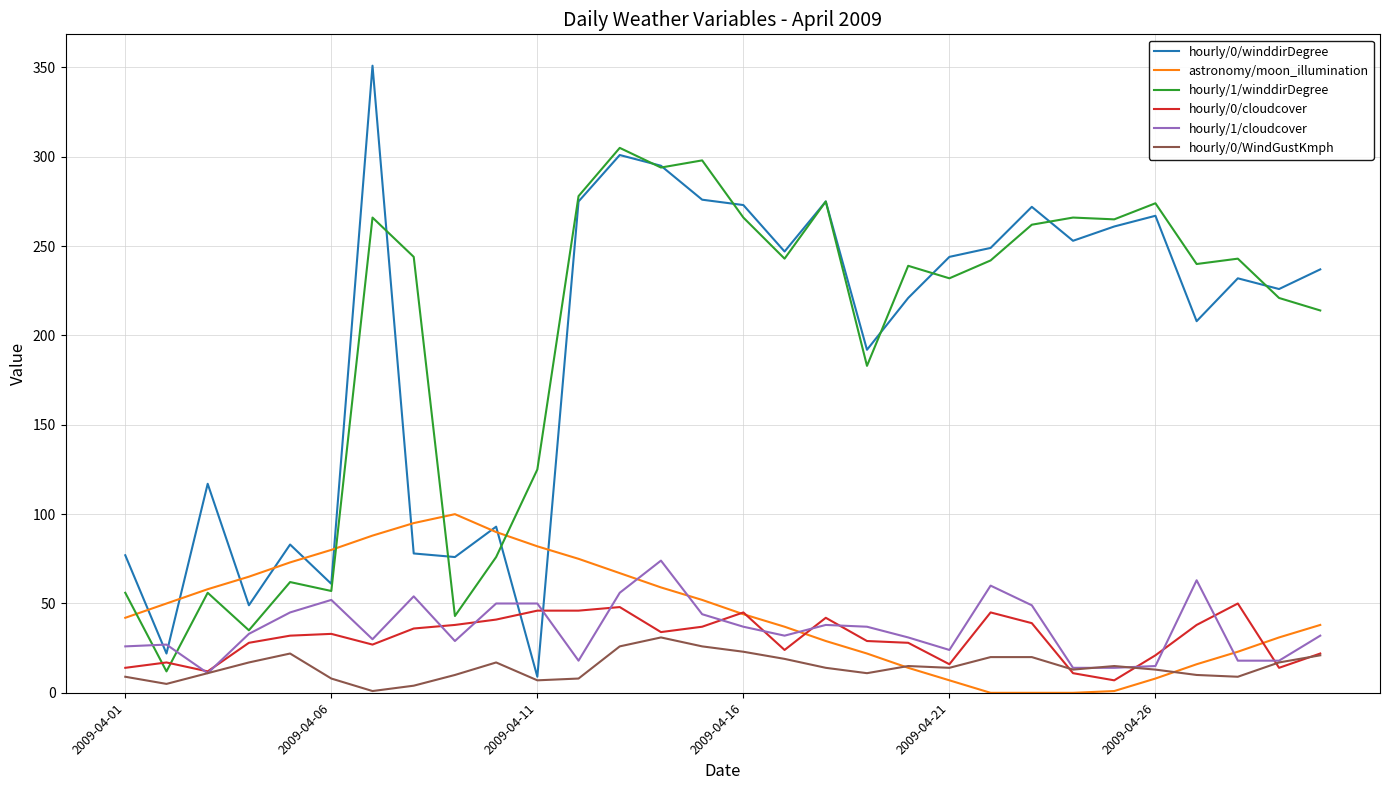

Which series has the largest range (max minus min)?

hourly/0/winddirDegree